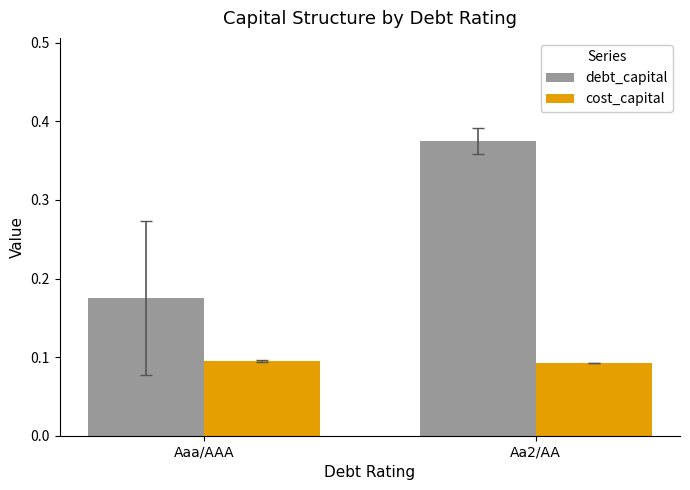

Which category has the highest value across all series?

Aa2/AA